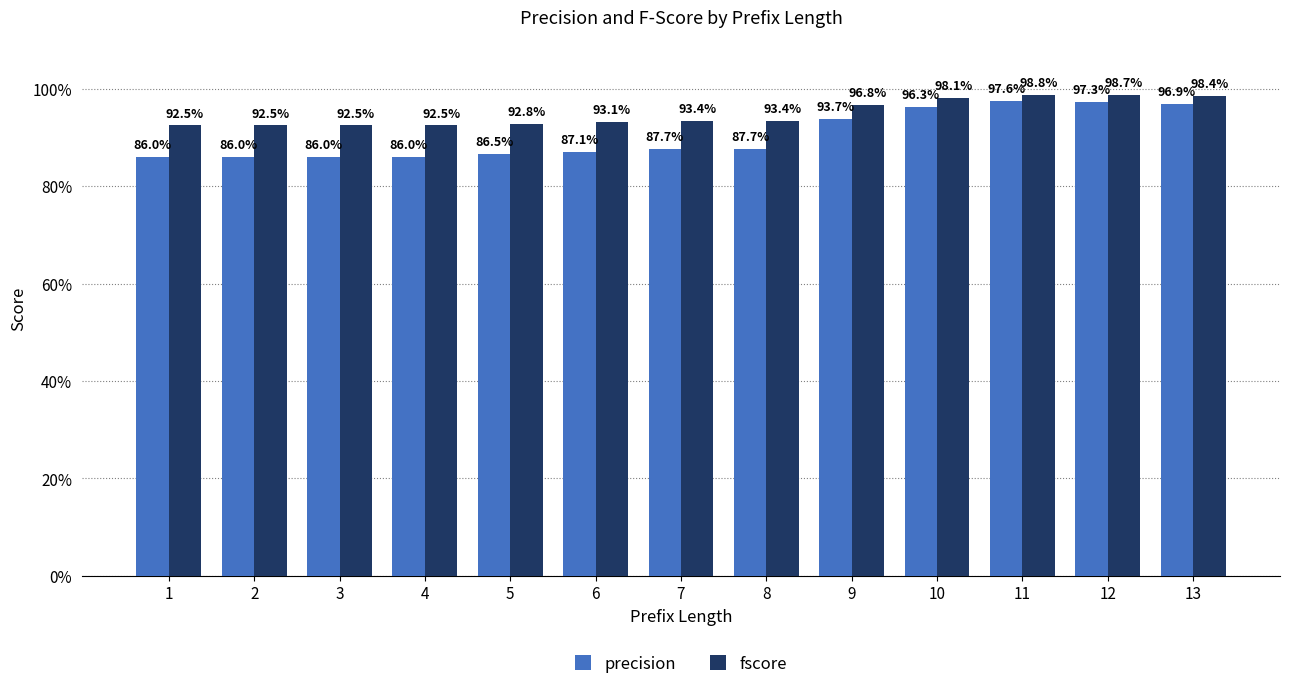

Which label corresponds to the smallest value in the chart?

1